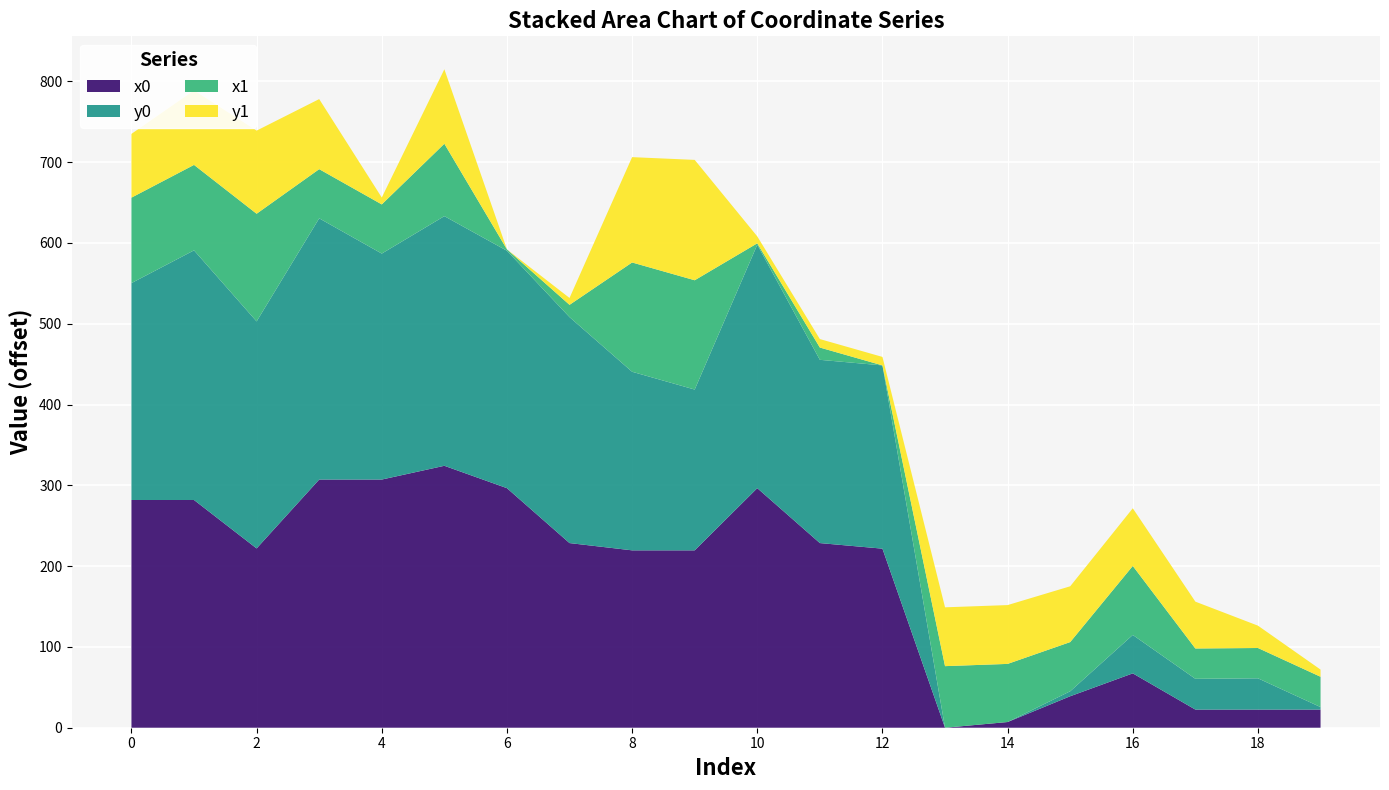

What is the total value across all series at 2?

739.0